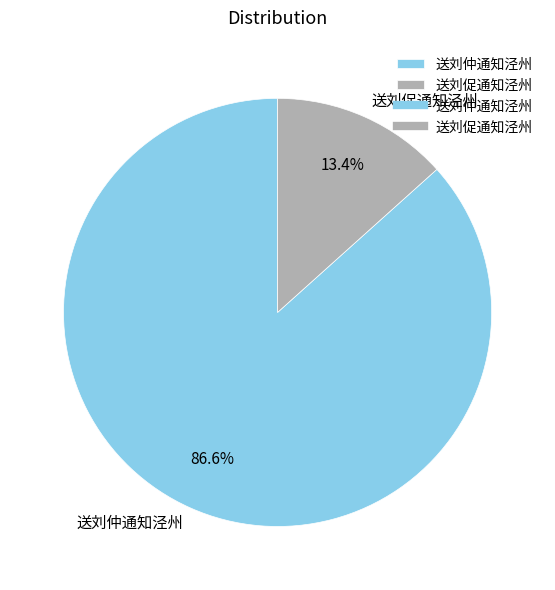

Count the number of slices in the pie.

2